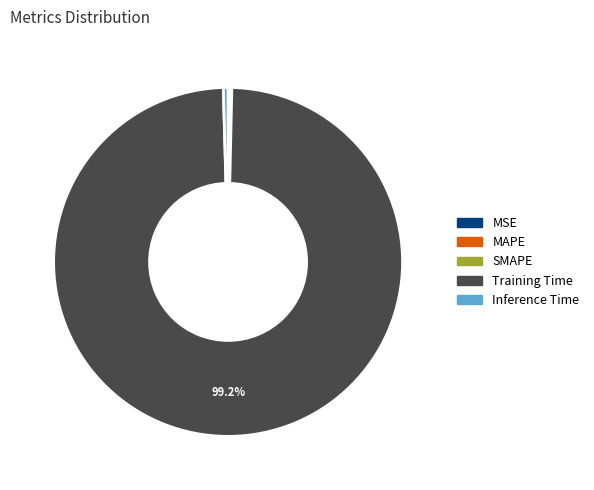

To the nearest percent, what is the difference between the largest and smallest slice percentages?

99%